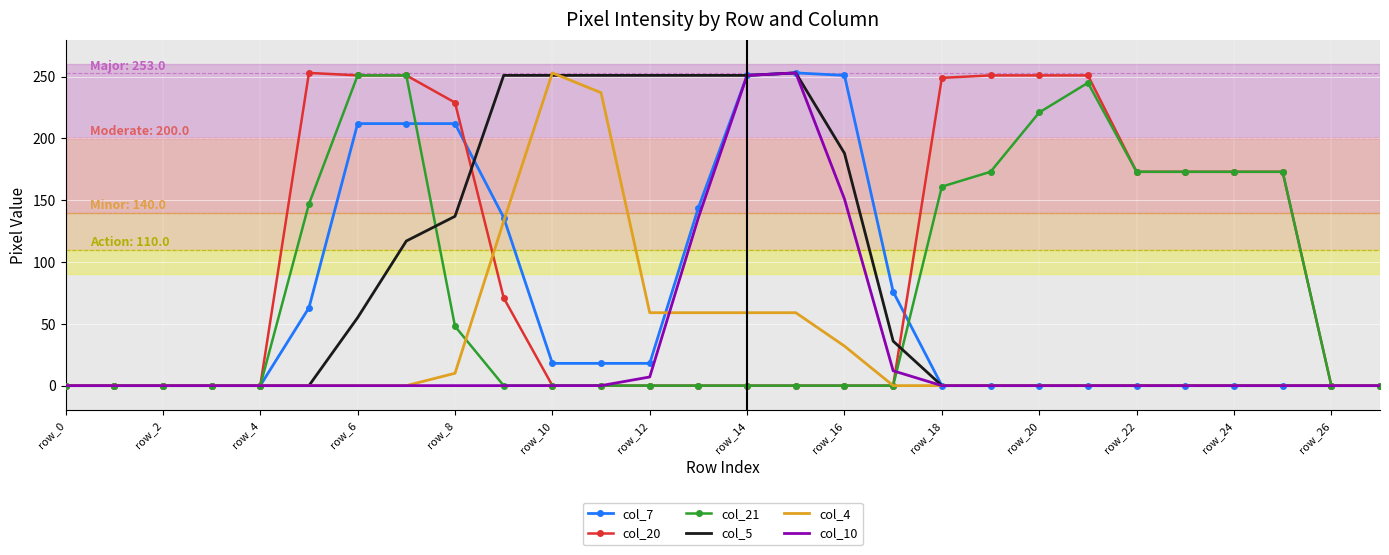

What is the greatest value displayed?

253